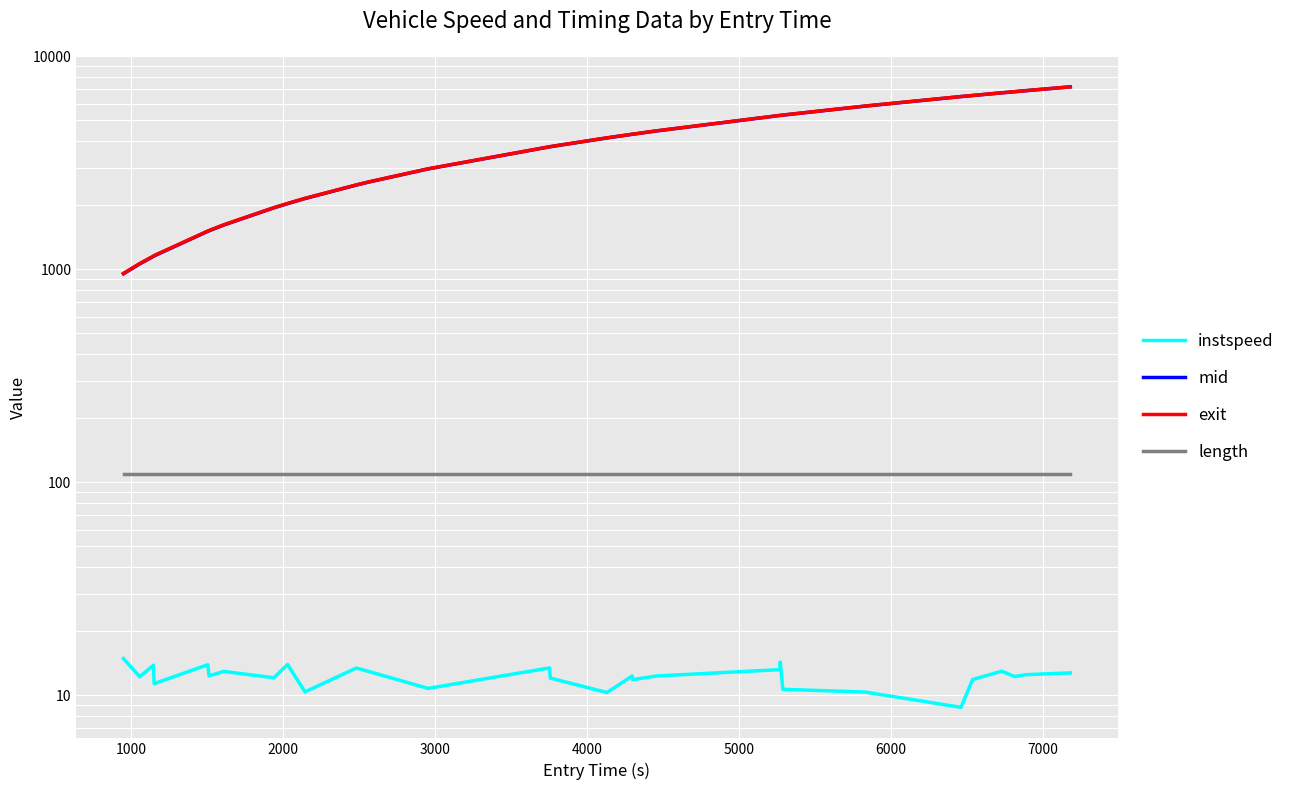

What are all the series names shown in the legend?

instspeed, mid, exit, length